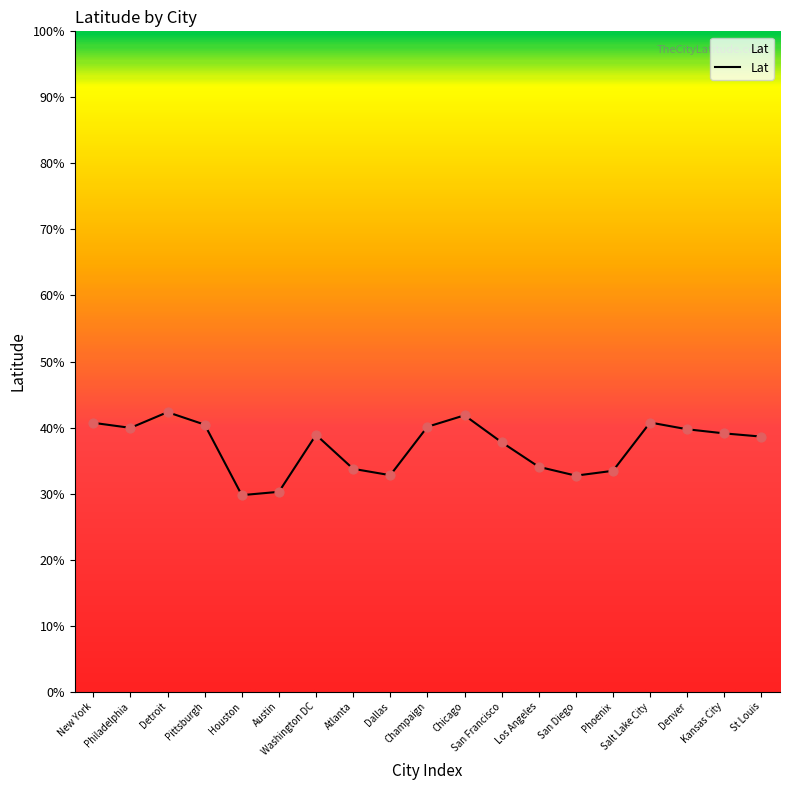

Between Phoenix and Philadelphia, which is larger?

Philadelphia